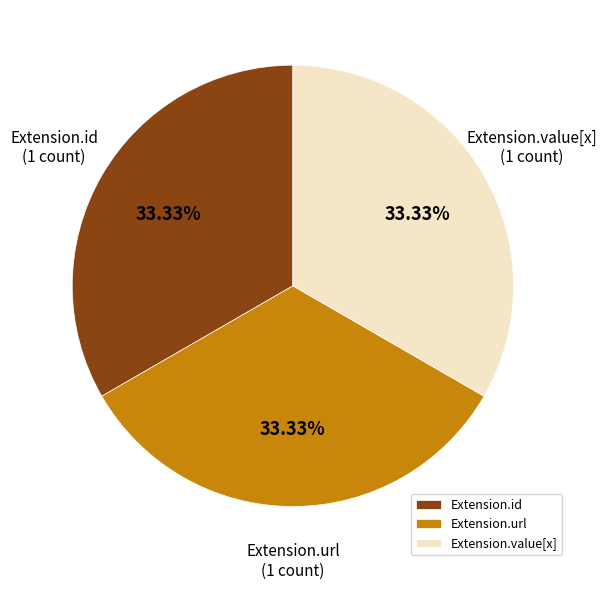

How much of the chart is everything except Extension.id?

66.7%